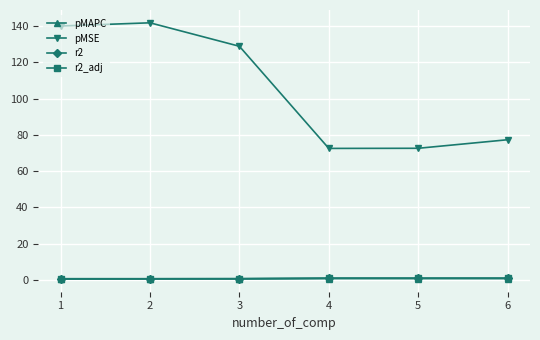

True or false: pMSE has more than 1 interior local peaks.

False